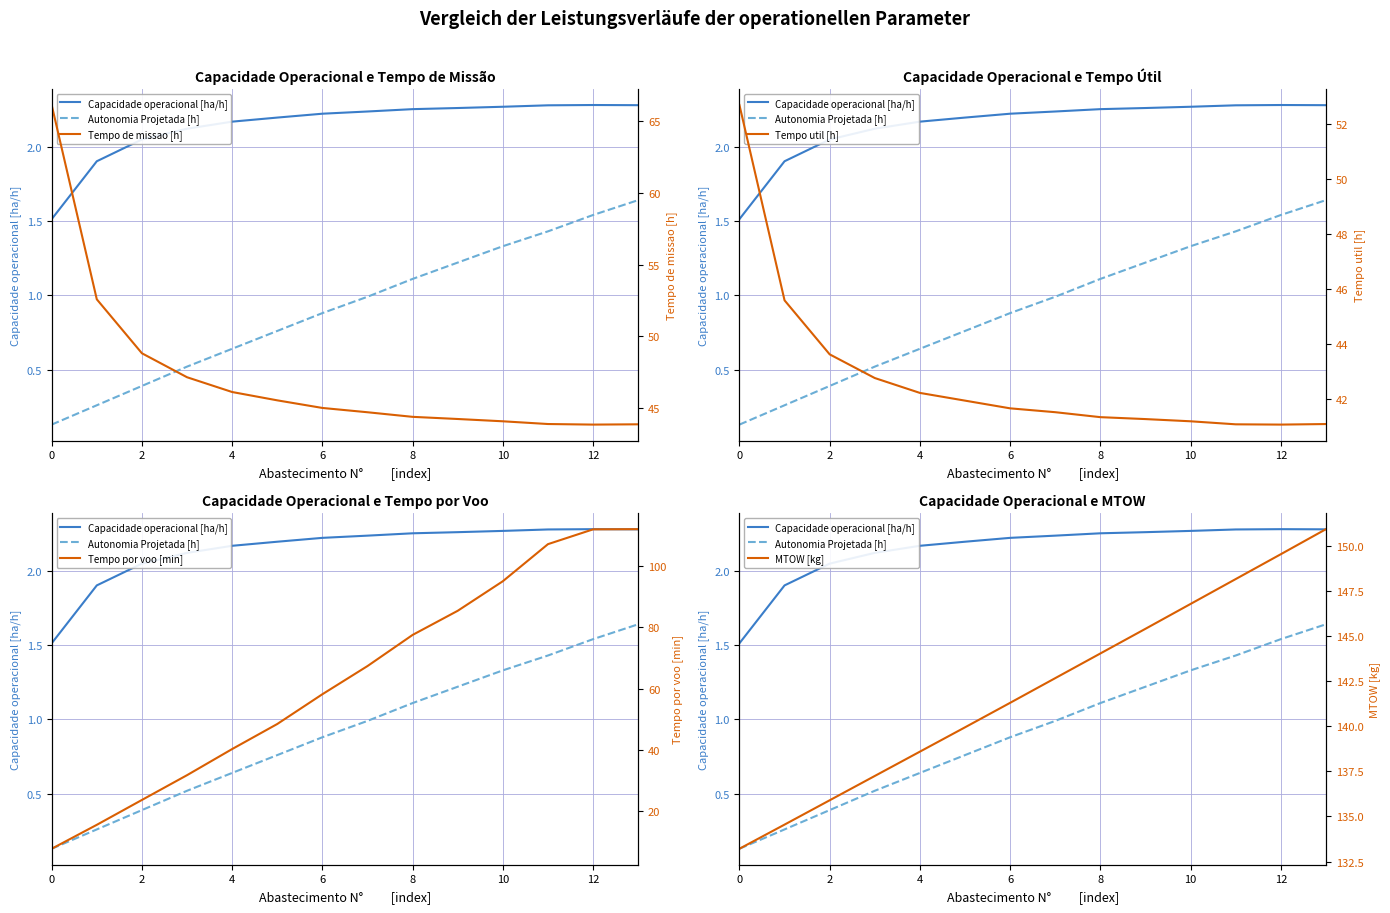

How many lines are shown in the chart?

6